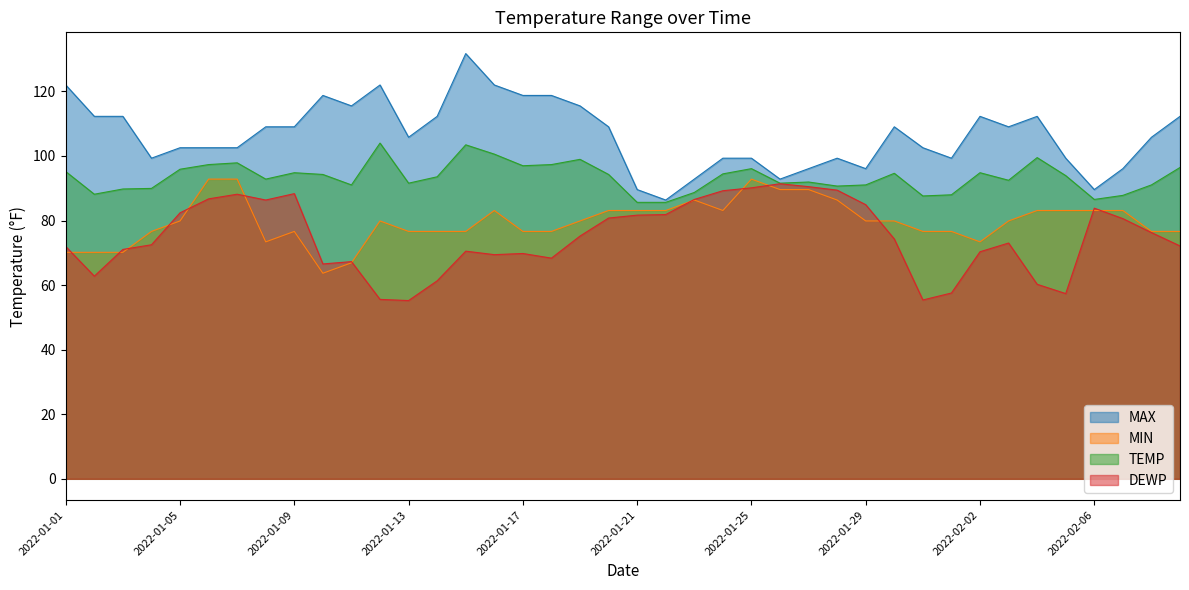

Which series changed the most between 2022-01-28 and 2022-02-07?

DEWP